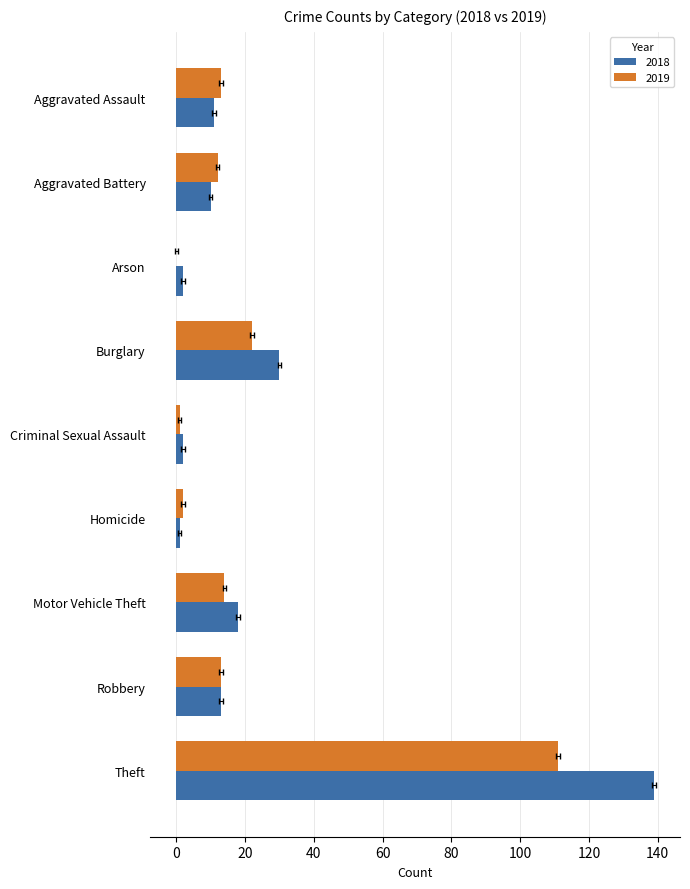

What is the highest value of the 2018 series?

139